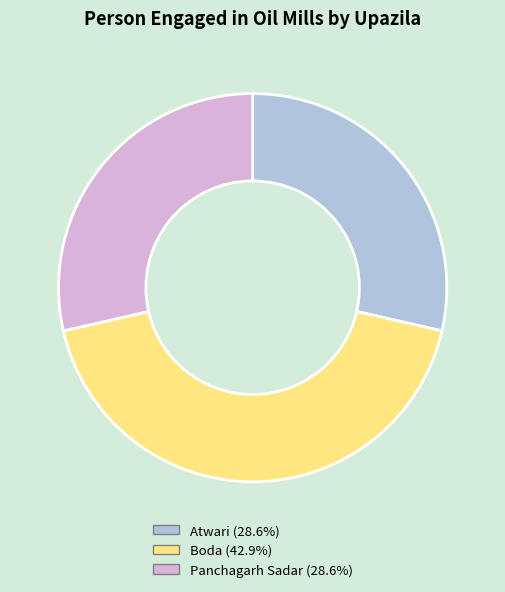

Is it true that Boda is 43% of the pie?

True